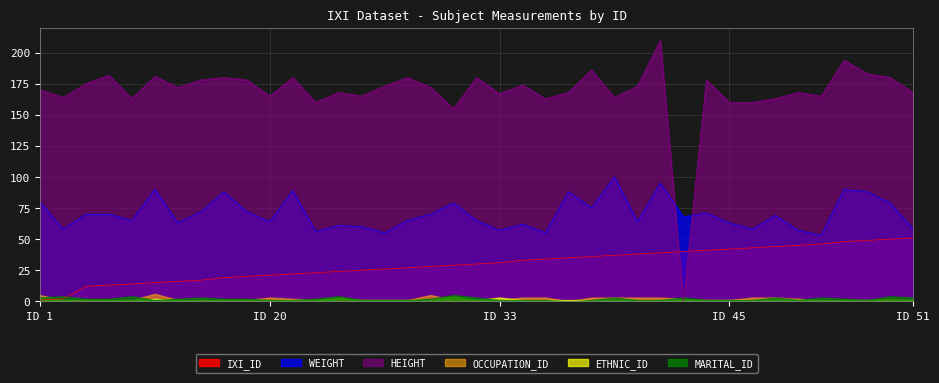

At which category does HEIGHT reach its first local valley?

2